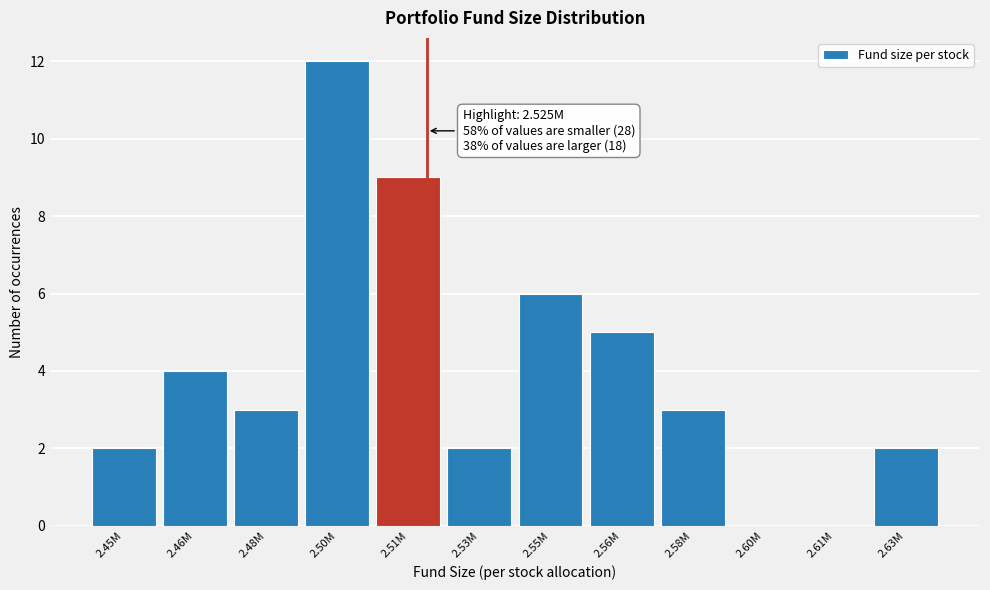

Reading right to left, what are all the values shown in this chart?

2.63M=2	2.61M=0	2.60M=0	2.58M=3	2.56M=5	2.55M=6	2.53M=2	2.51M=9	2.50M=12	2.48M=3	2.46M=4	2.45M=2